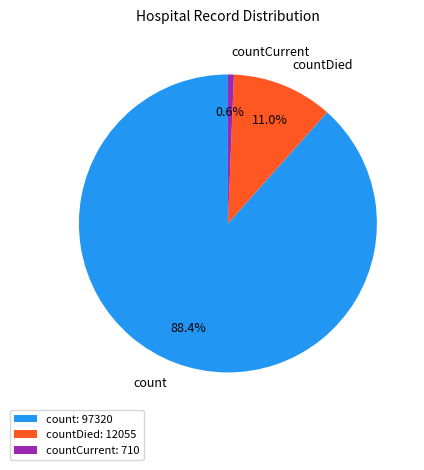

How many segments does this pie chart have?

3